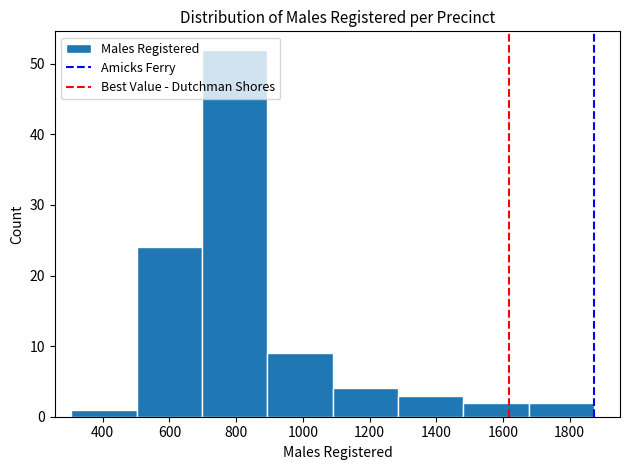

Reading left to right, list every bar in this chart as the range it spans on the x-axis followed by its height. Neither the bar edges nor the heights are printed on the chart, so give them approximately, as read against the axes.

300 to 500: 1
500 to 700: 24
700 to 900: 52
900 to 1080: 9
1080 to 1280: 4
1280 to 1480: 3
1480 to 1680: 2
1680 to 1880: 2